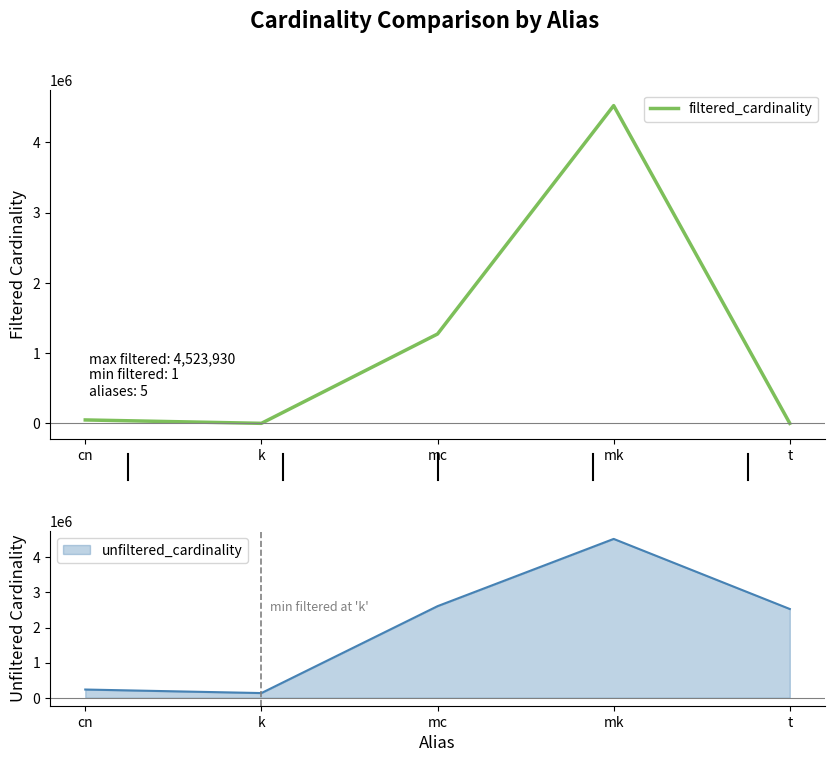

What is the sum of all values?

5844258